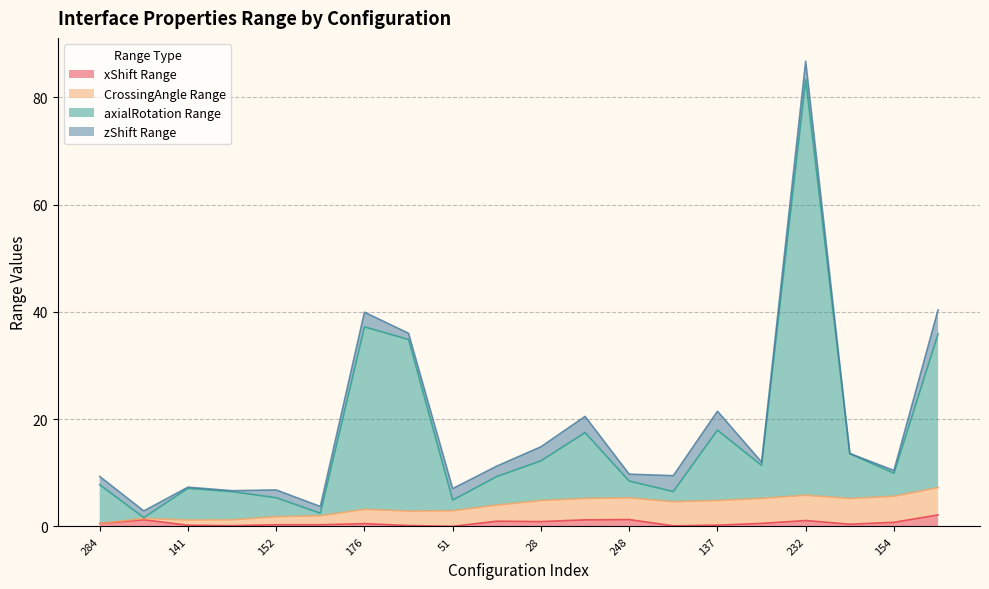

What are all the series names shown in the legend?

xShift Range, CrossingAngle Range, axialRotation Range, zShift Range